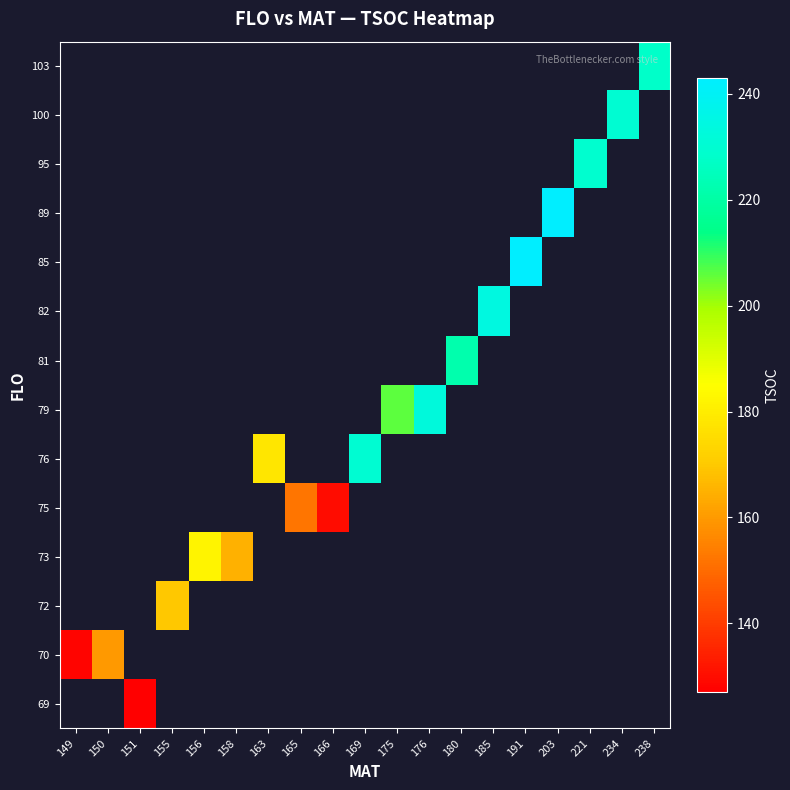

Is the value of 89 at 234 greater than the value of 76 at 155?

No